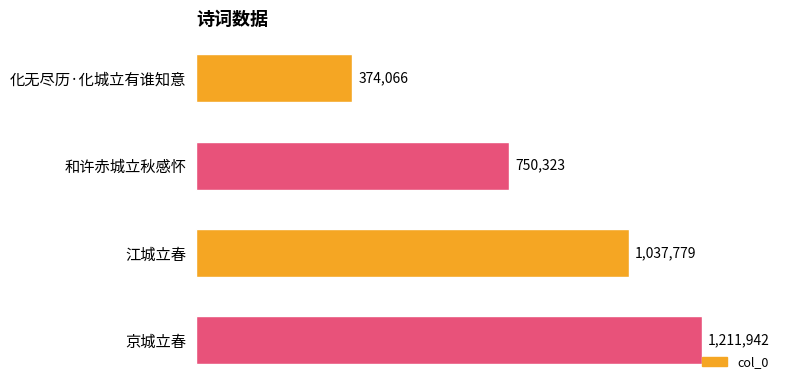

At which category does the chart reach its peak across all series?

京城立春